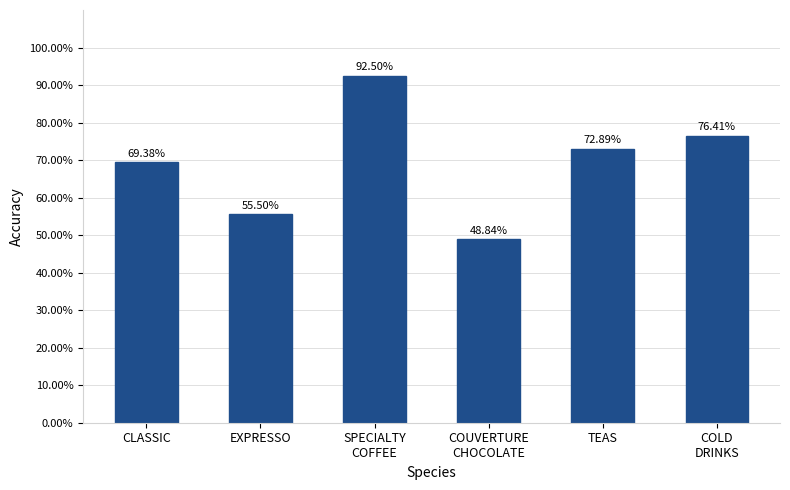

What is the label of the 2nd bar from the right?

TEAS